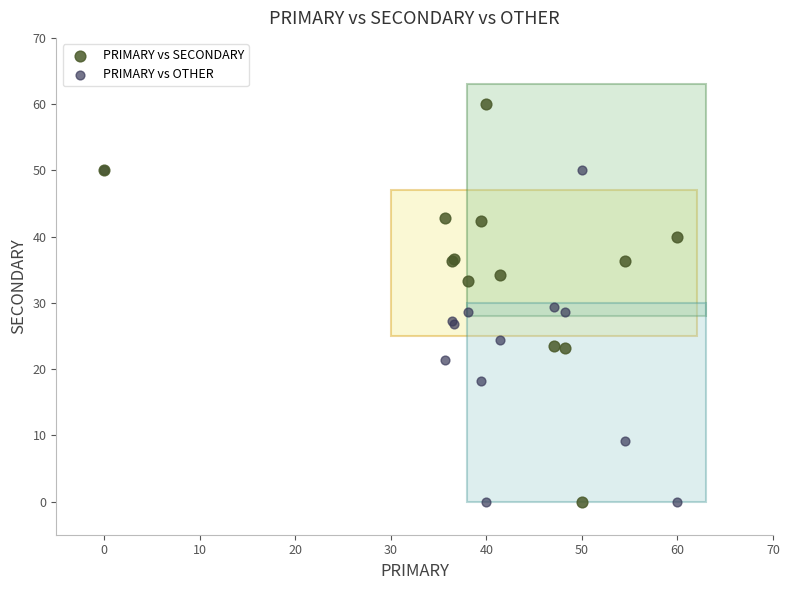

Which series has the largest Y range (max minus min)?

PRIMARY vs SECONDARY